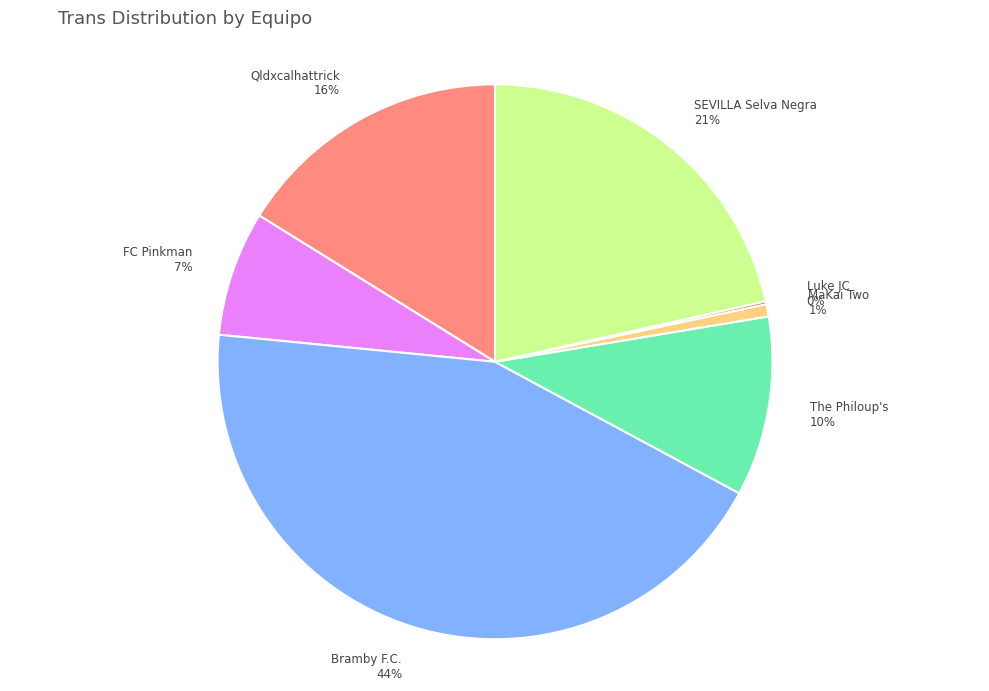

True or false: Bramby F.C. accounts for 44% of the total.

True